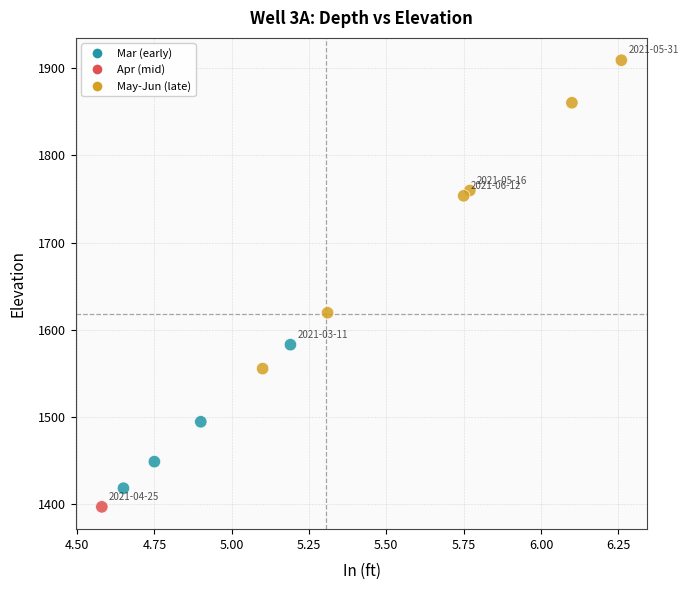

What is the range of X values (max minus min)?

1.7